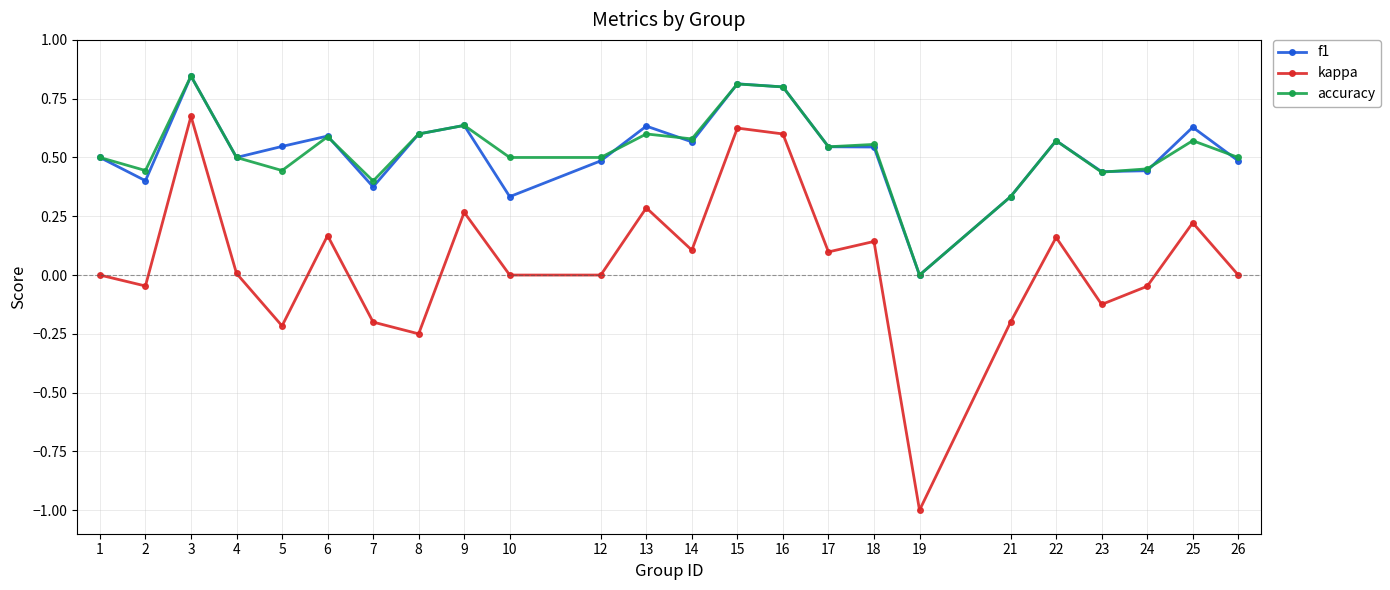

What is the spread (max minus min) of values at 19?

1.0